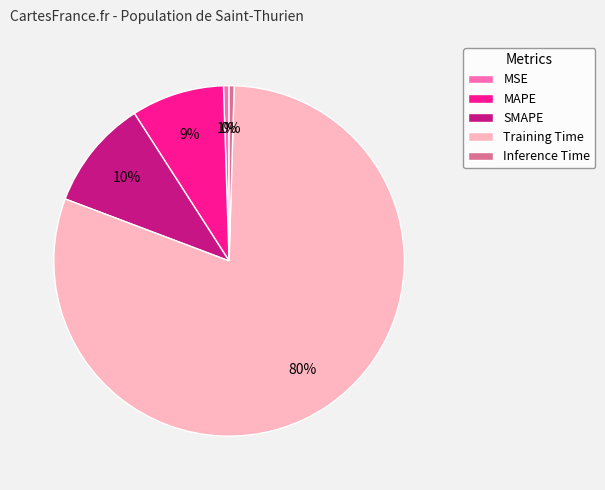

Which category has the biggest portion of the pie?

Training Time